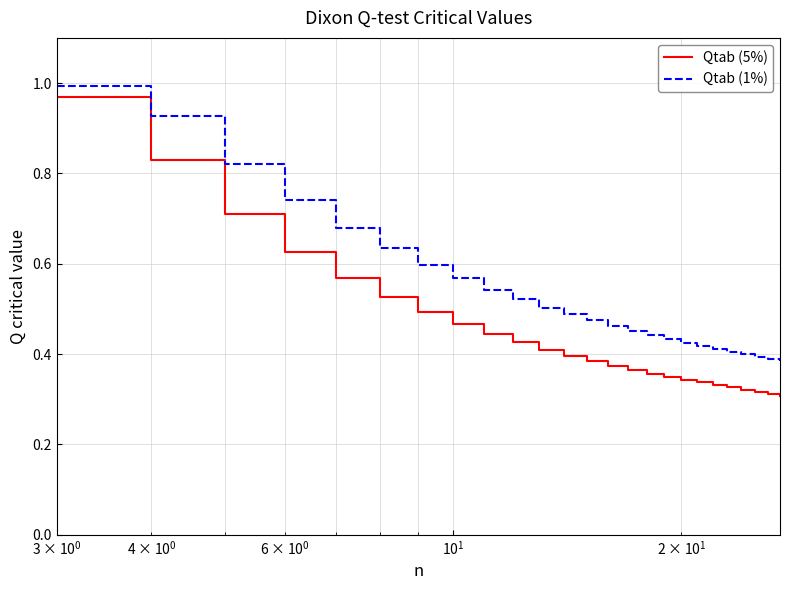

List the series in order of their overall mean, highest first.

Qtab (1%), Qtab (5%)